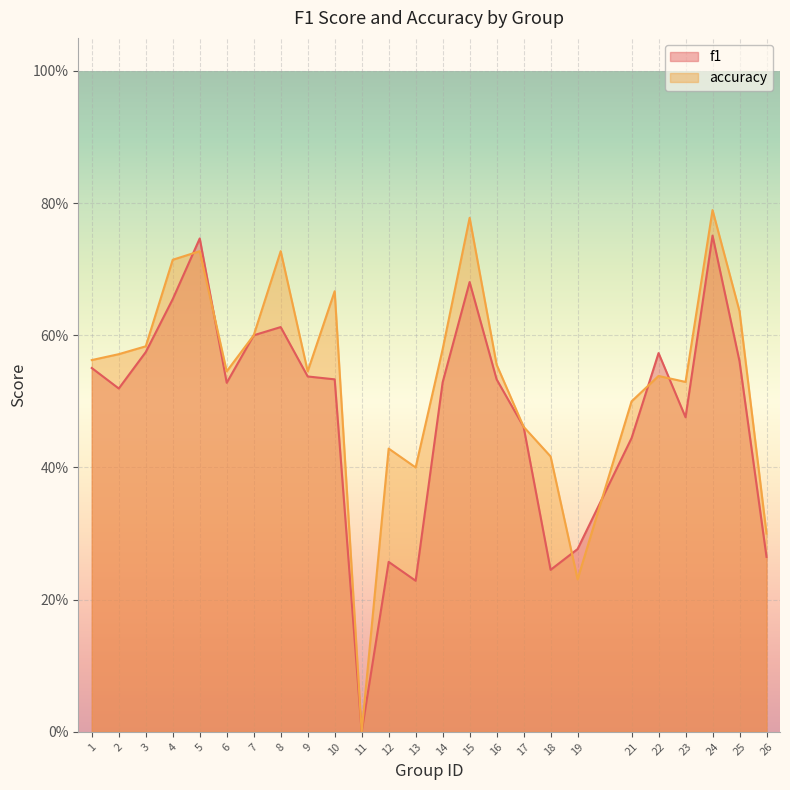

What is the value of the accuracy point at the 12th from the left?

0.4